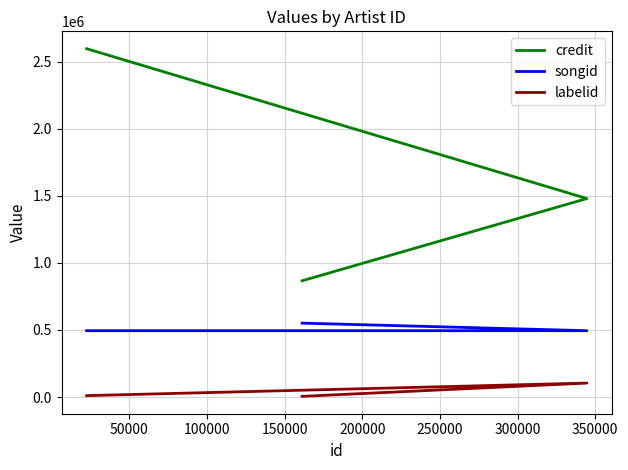

What is the highest value of the credit series?

2597552